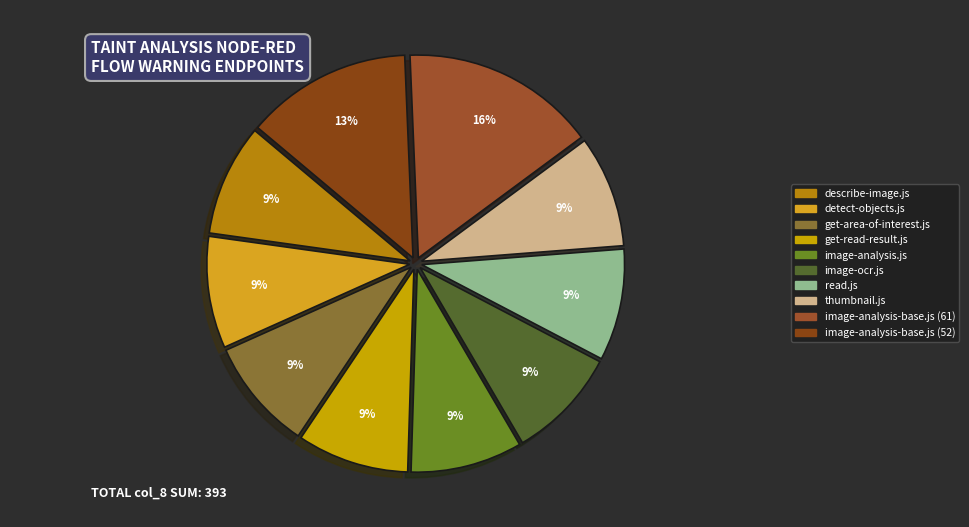

Is there any slice that represents more than half of the pie?

No